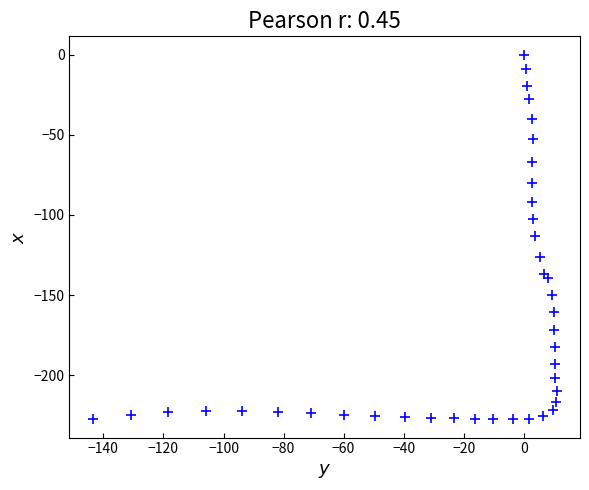

What is the range of X values (max minus min)?

154.6